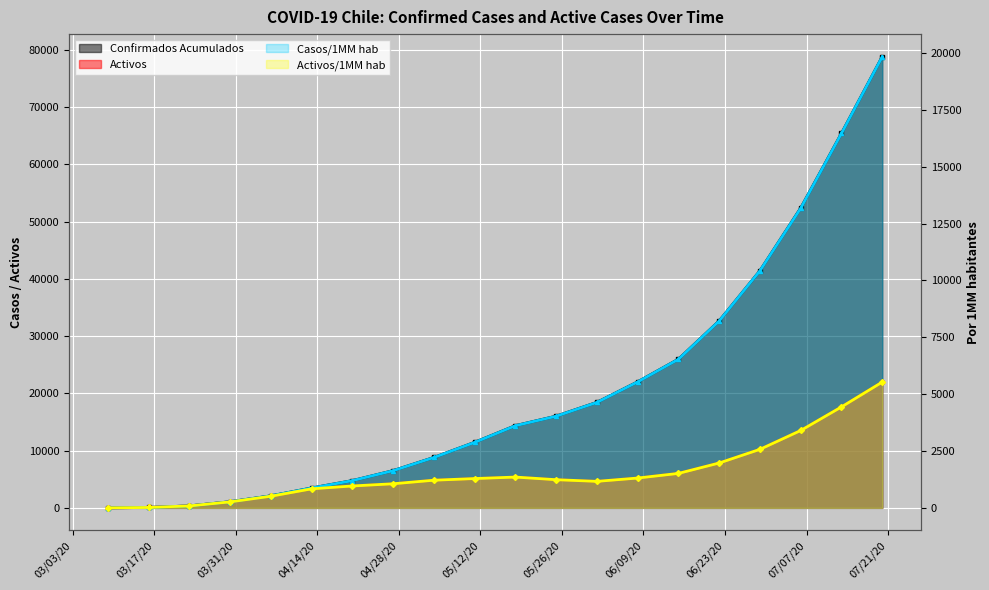

At how many categories does at least one series exceed 70457?

1